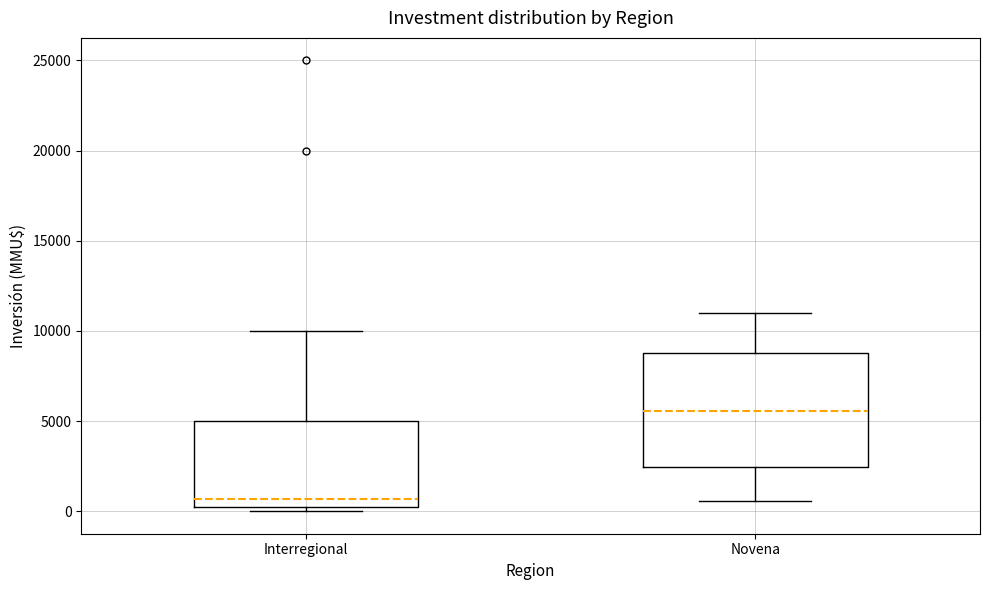

Reading left to right, read every box against the y-axis: the position of its median line, the range the box covers, and the ends of its whiskers. The values are not printed on the chart, so give them approximately, as read against the axis.

Interregional: median 500, box 0 to 5000, whiskers 0 (just below the box's lower edge) to 10000
Novena: median 5500, box 2500 to 9000, whiskers 500 to 11000